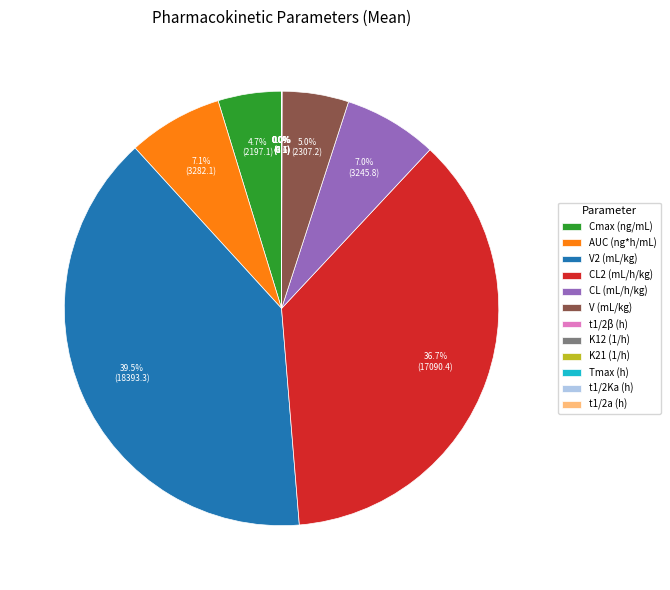

How much of the chart is everything except V (mL/kg)?

95.0%